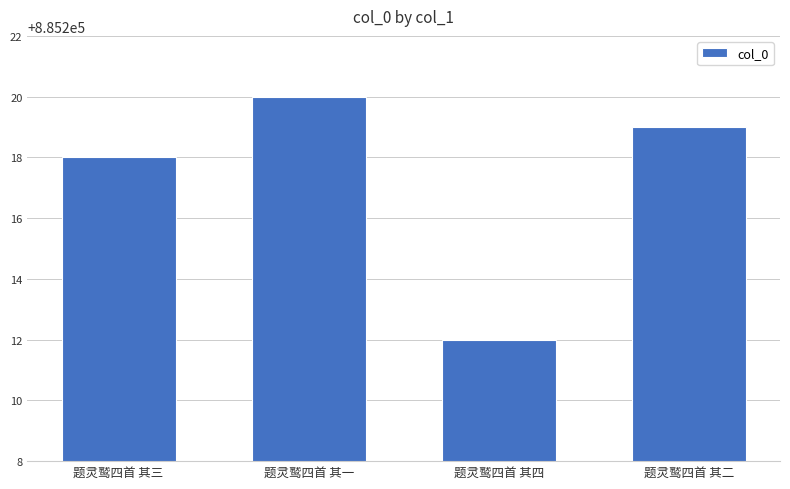

True or false: the data shows 885219 at 题灵鹫四首 其二.

True